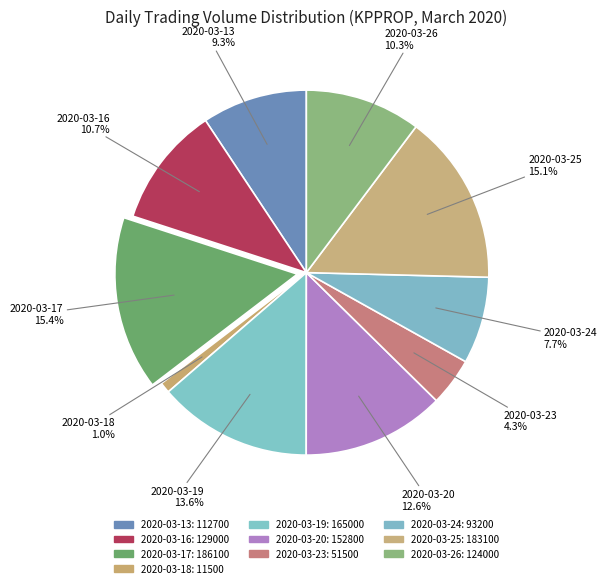

Is it true that 2020-03-25 is 15% of the pie?

True